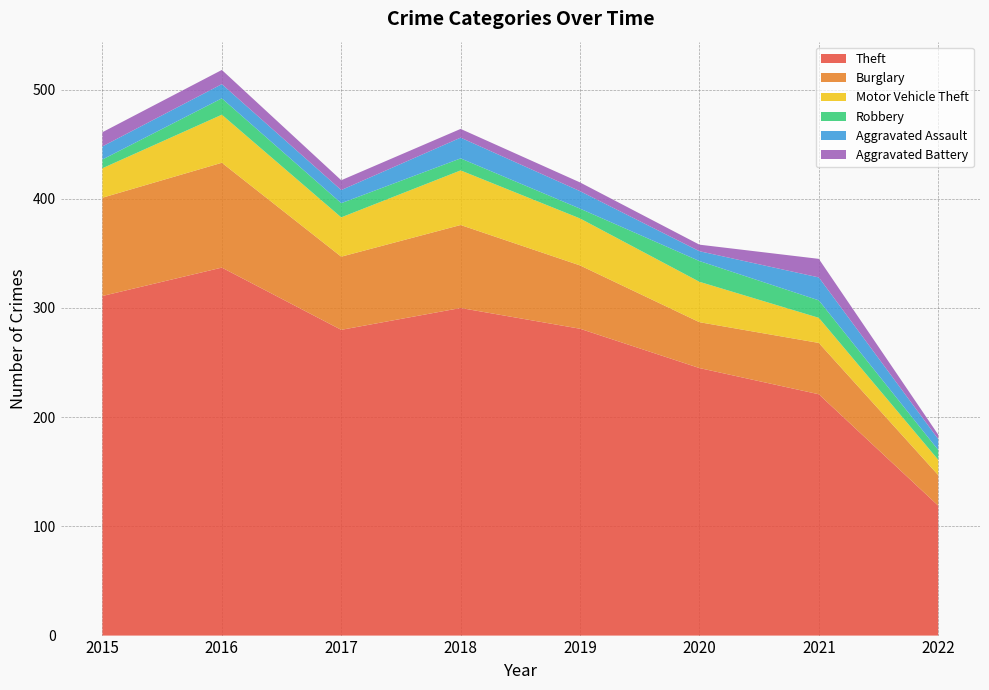

Reading left to right, transcribe all the data shown in this chart.

Theft: 311	337	280	300	281	245	221	119
Burglary: 90	96	67	76	58	42	47	28
Motor Vehicle Theft: 27	44	36	50	43	37	23	14
Robbery: 8	15	13	11	9	19	16	9
Aggravated Assault: 12	13	12	19	16	9	21	10
Aggravated Battery: 13	13	9	8	8	6	17	4